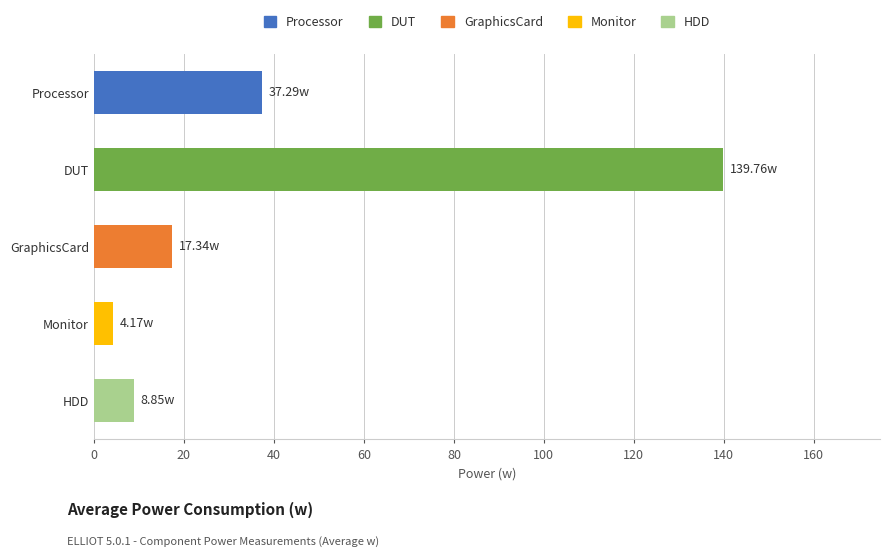

What is the change in value from GraphicsCard to HDD?

-8.5